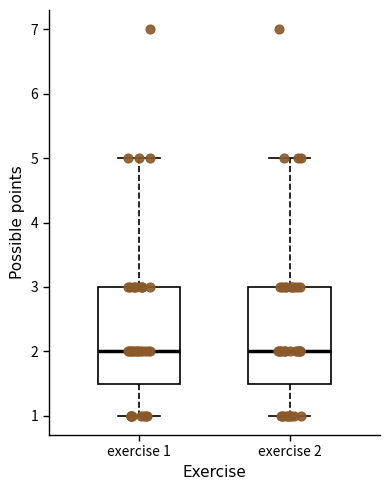

Reading left to right, read every box against the y-axis: the position of its median line, the range the box covers, and the ends of its whiskers. The values are not printed on the chart, so give them approximately, as read against the axis.

exercise 1: median 2.0, box 1.5 to 3.0, whiskers 1.0 to 5.0
exercise 2: median 2.0, box 1.5 to 3.0, whiskers 1.0 to 5.0